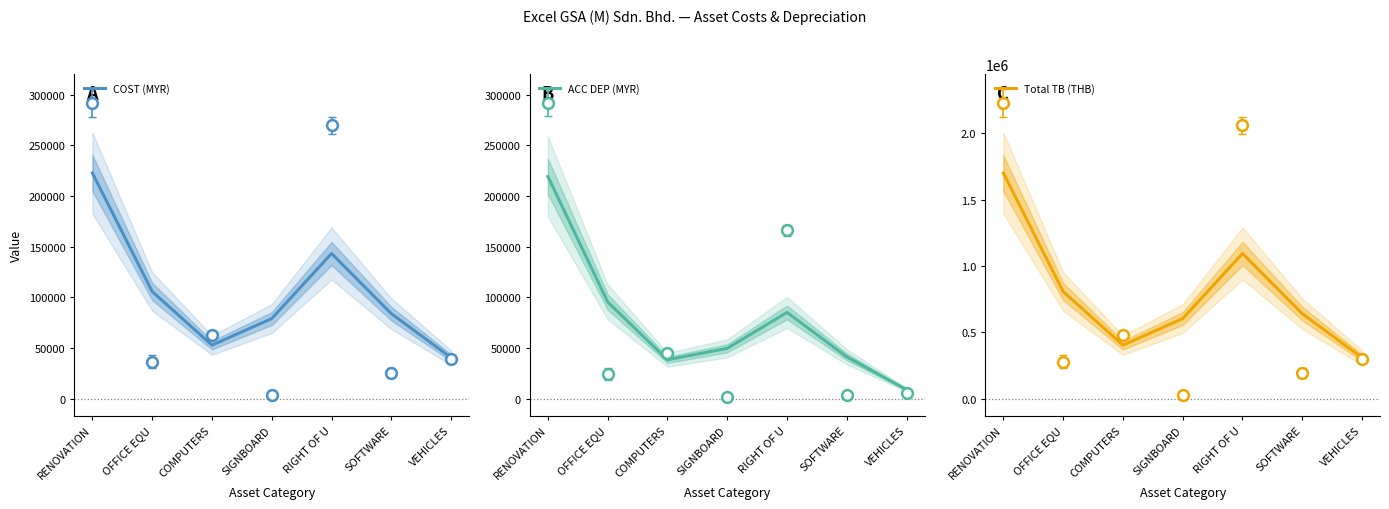

Which series has the largest Y range (max minus min)?

Total TB (THB)